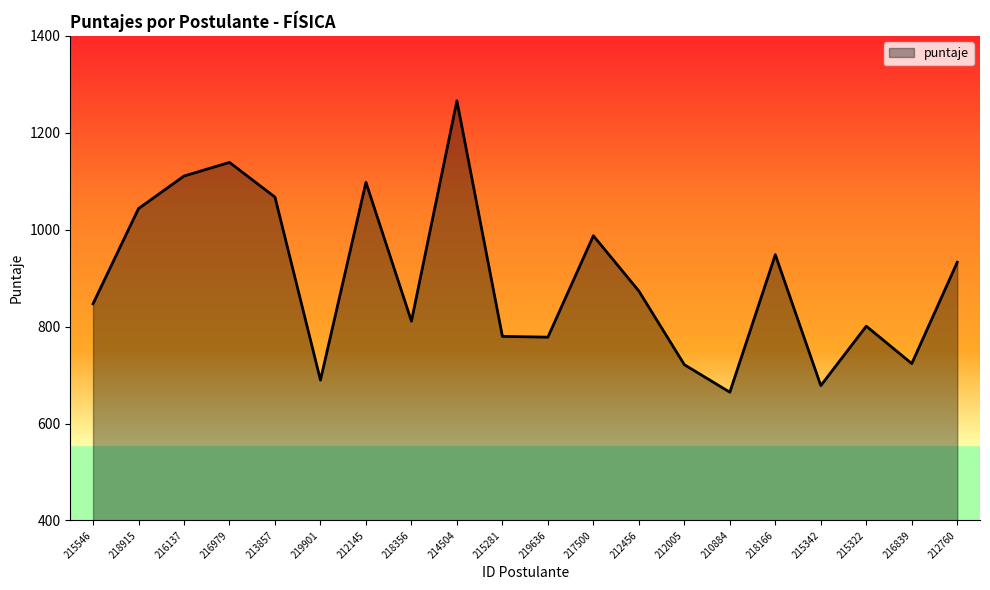

Count the number of data series in this chart.

1